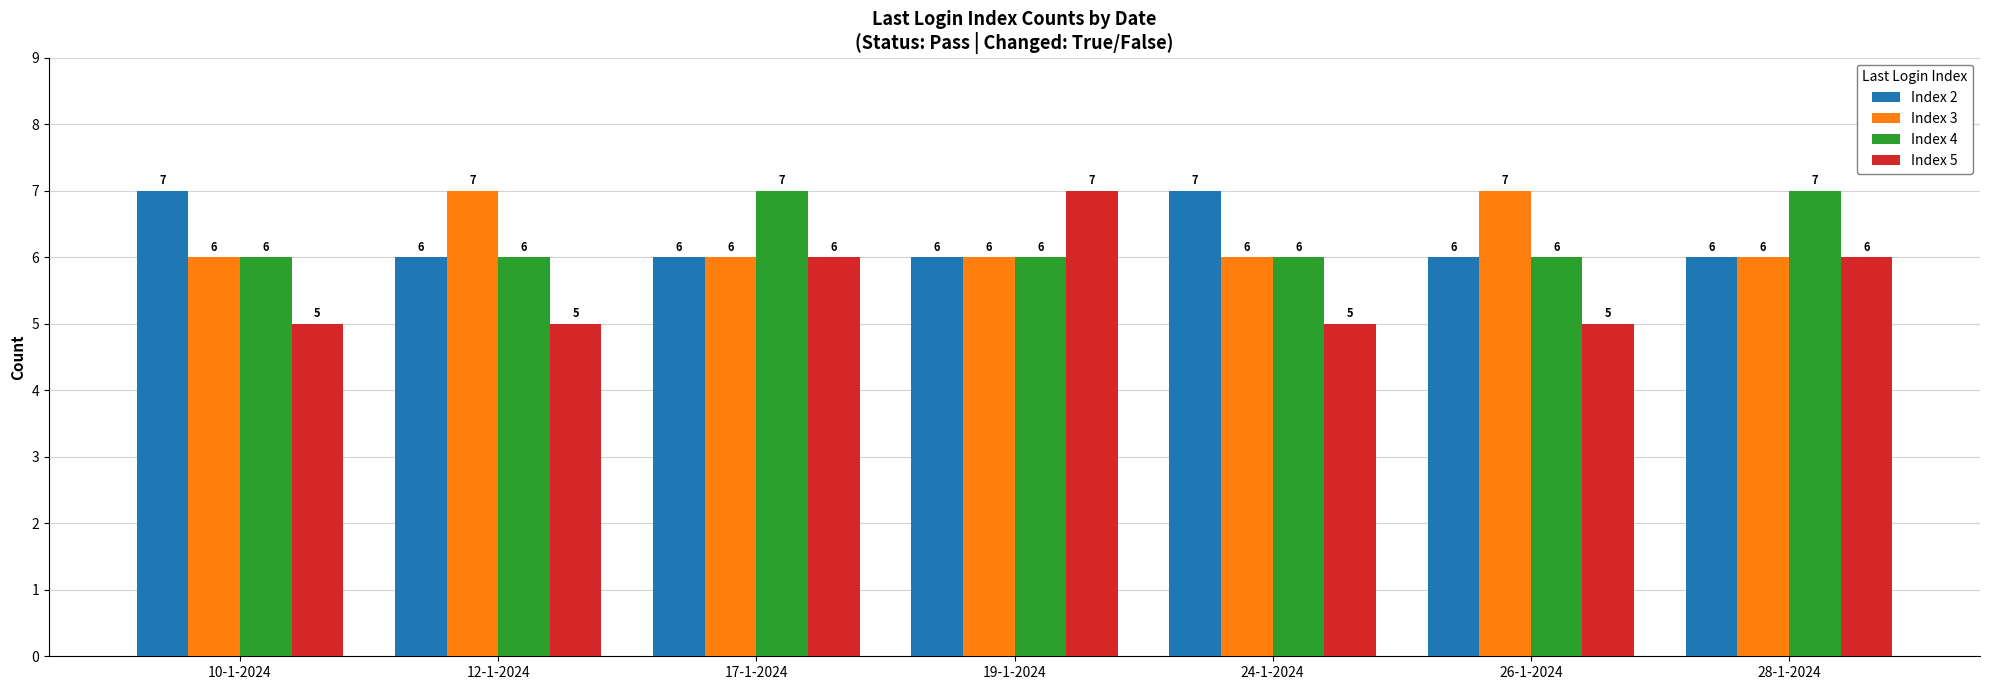

The value of Index 3 at 19-1-2024 is 6. True or false?

True